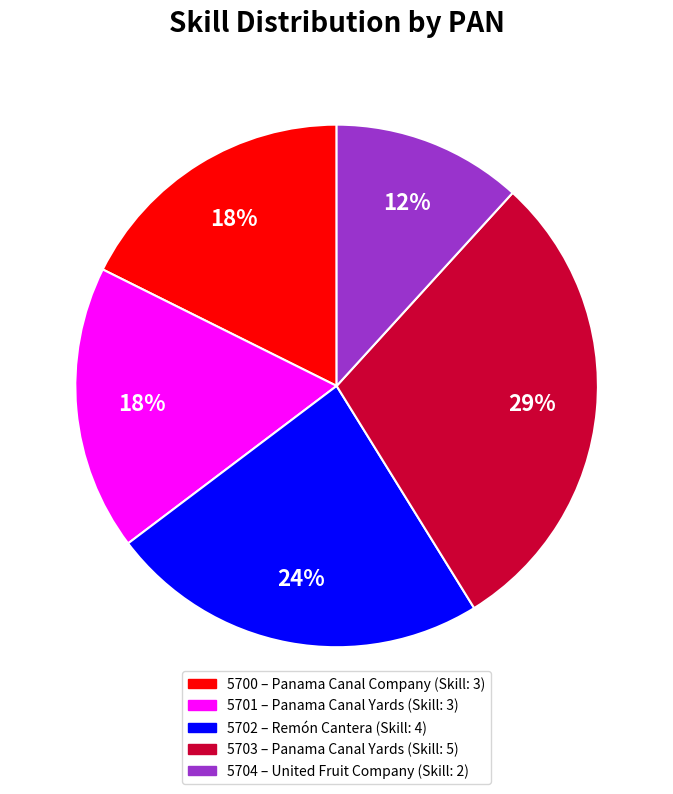

To the nearest percent, what is the difference between the 5701 and 5702 slice percentages?

6%